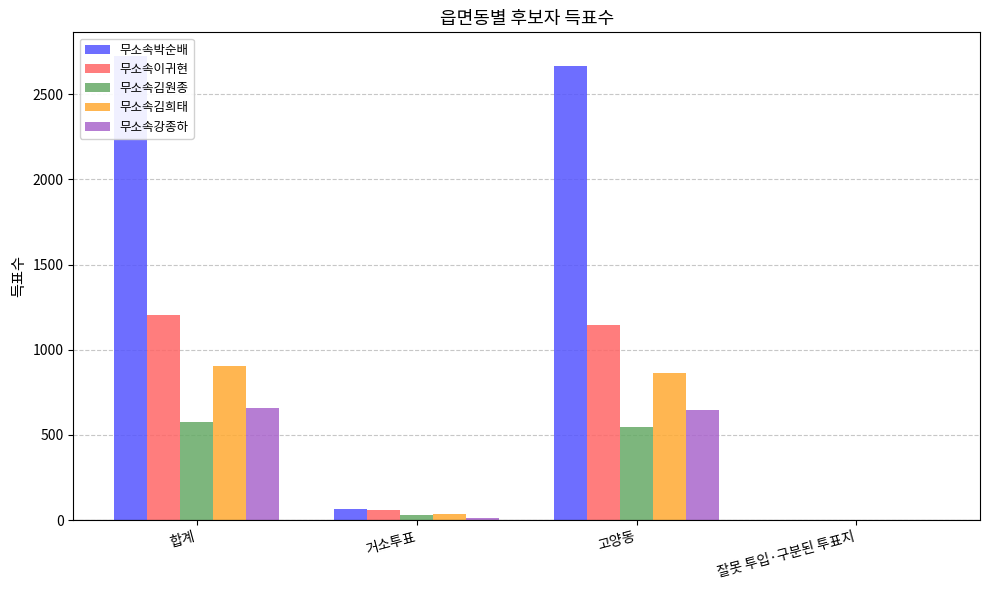

Read the 무소속박순배 value at 거소투표.

63